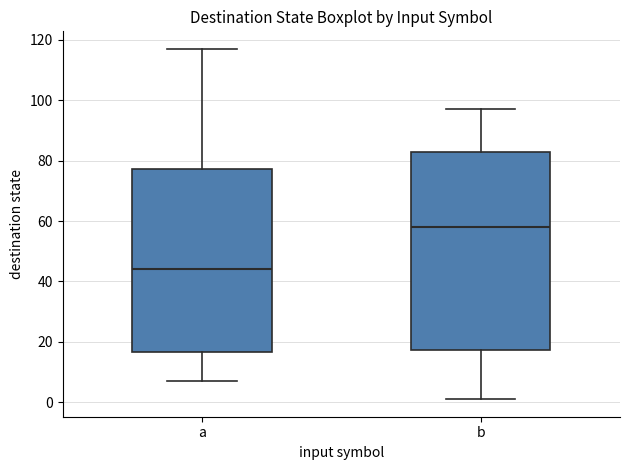

Reading left to right, read every box against the y-axis: the position of its median line, the range the box covers, and the ends of its whiskers. The values are not printed on the chart, so give them approximately, as read against the axis.

a: median 44, box 16 to 78, whiskers 8 to 118
b: median 58, box 18 to 82, whiskers 2 to 98